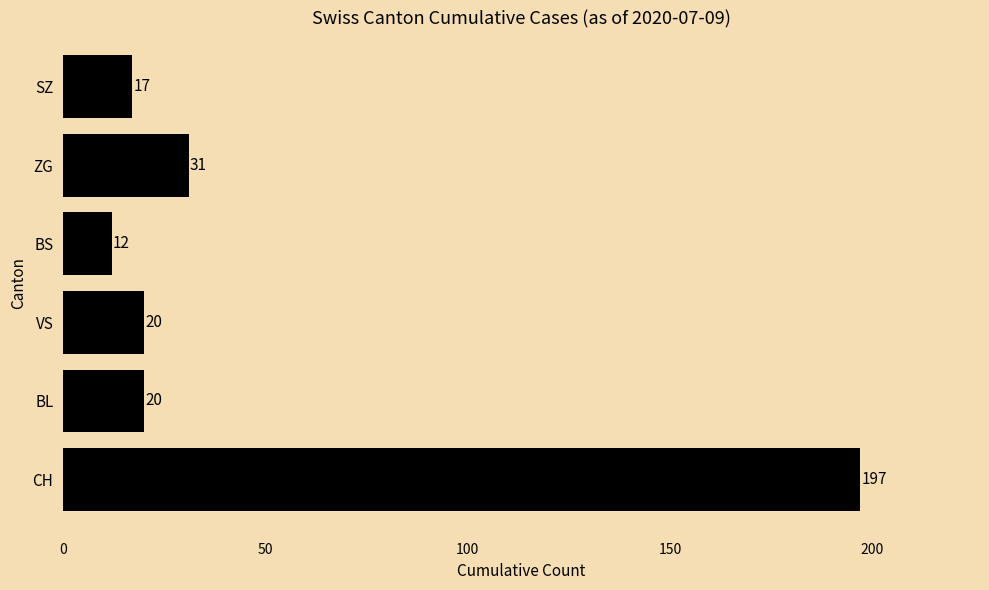

How many data points are less than 20?

2